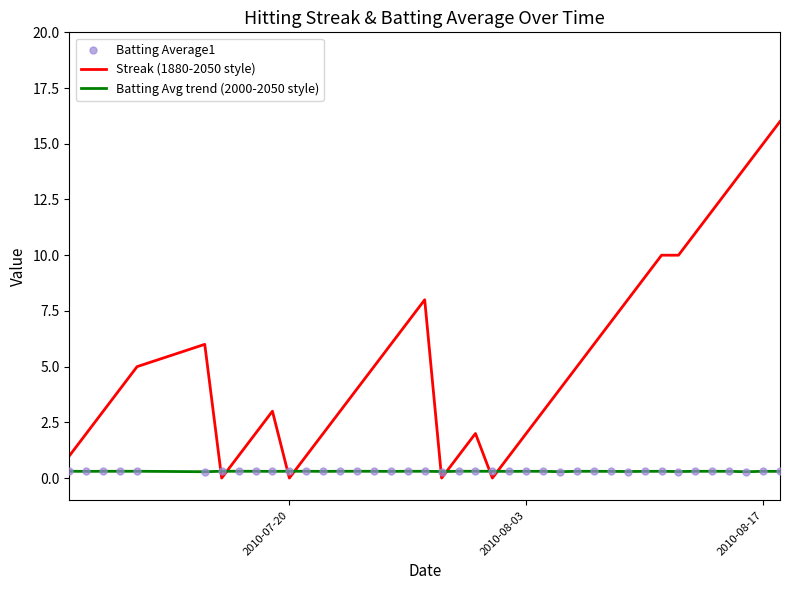

Which series ends up on top after the final intersection of Batting Avg trend (2000-2050 style) and Streak (1880-2050 style)?

Streak (1880-2050 style)